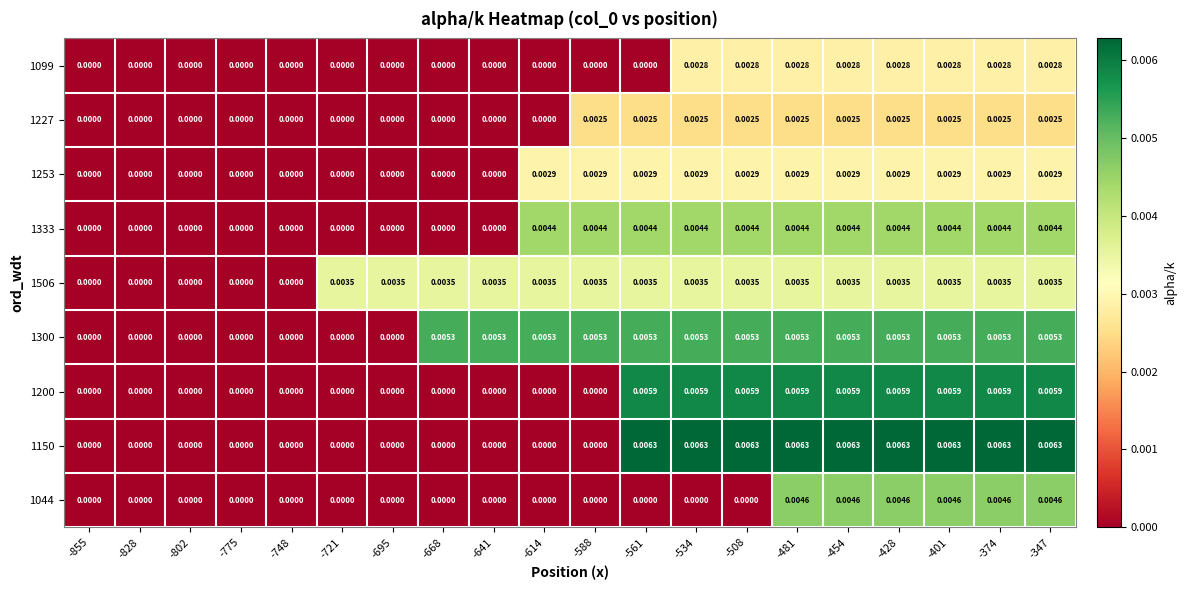

Count the number of categories in the chart.

20